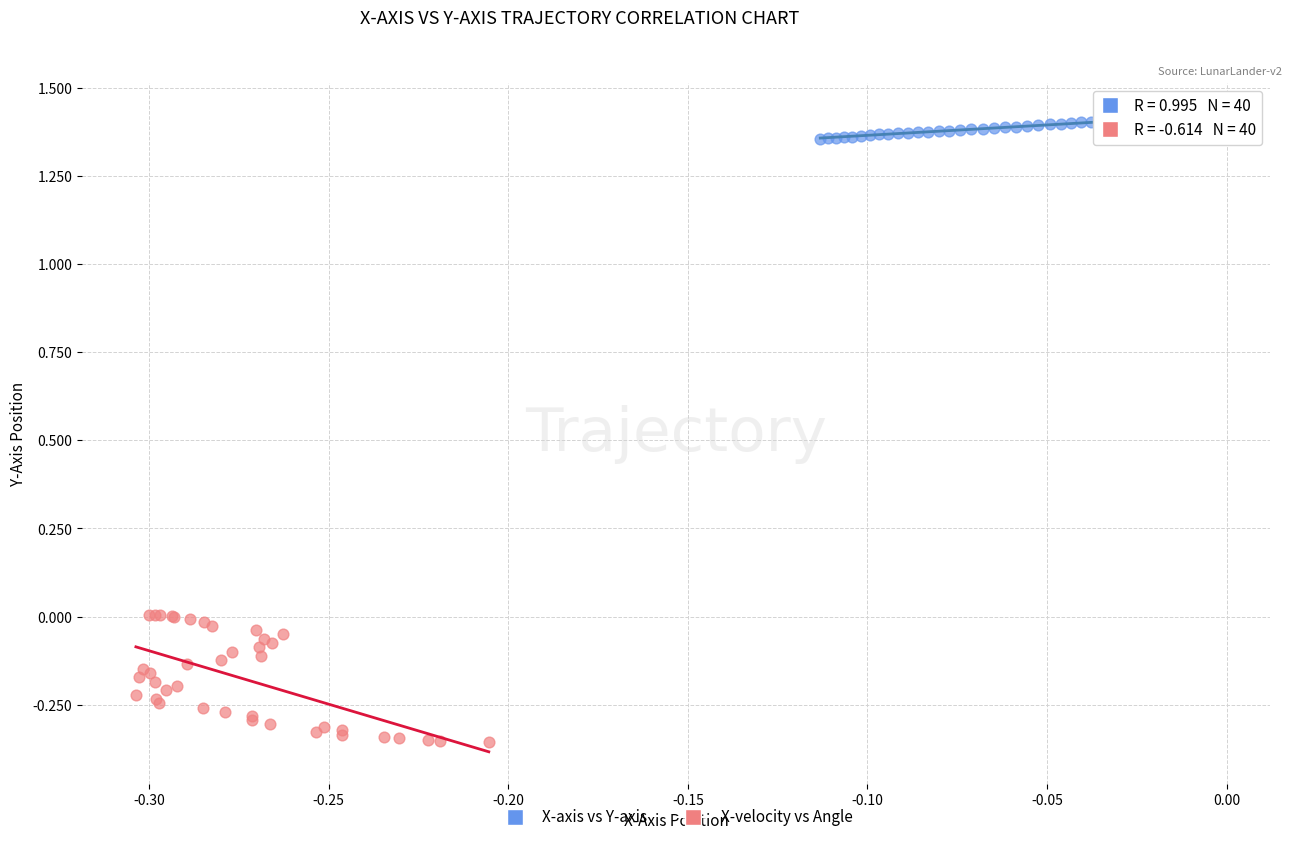

Which series contains the lowest Y value?

X-velocity vs Angle